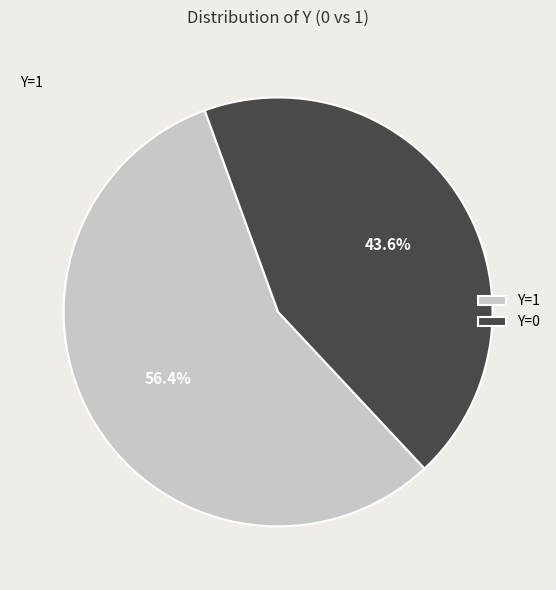

How many slices are in this pie chart?

2